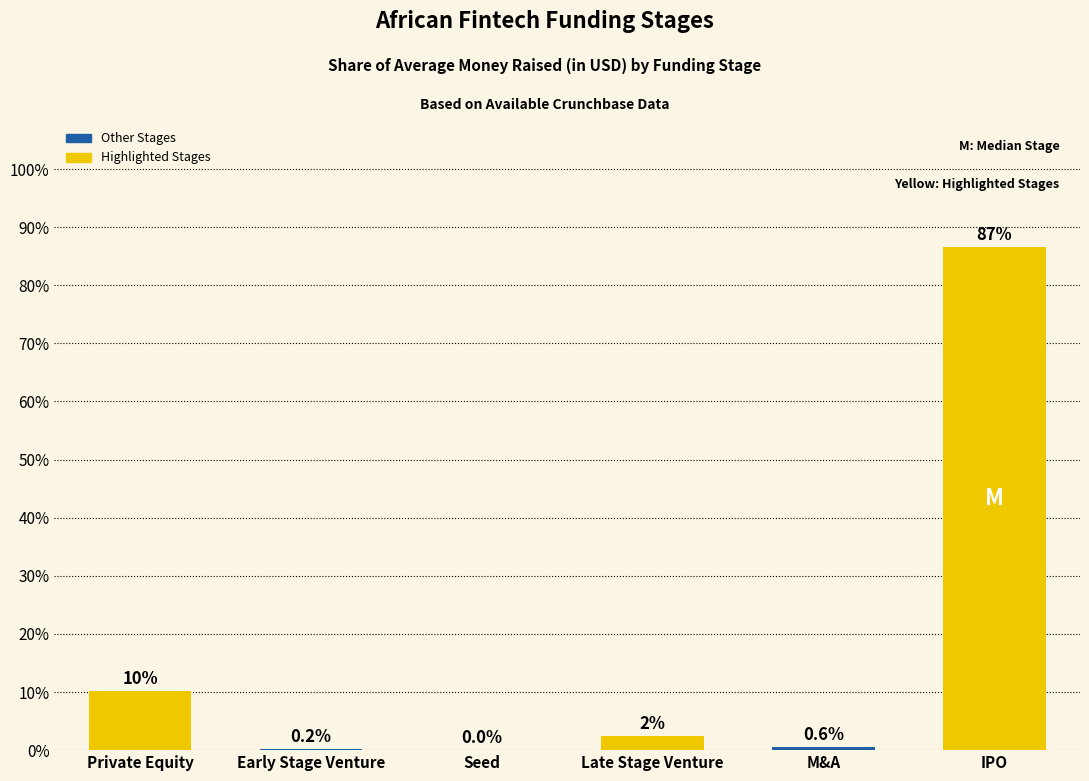

The value at Private Equity is 16.6. True or false?

False